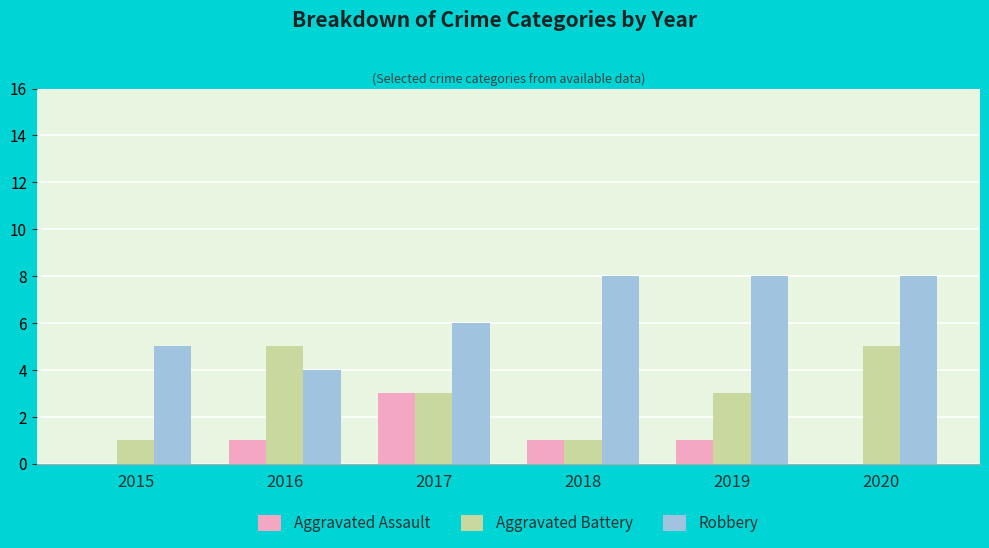

Count the Aggravated Battery values in the range 1 to 5.

6